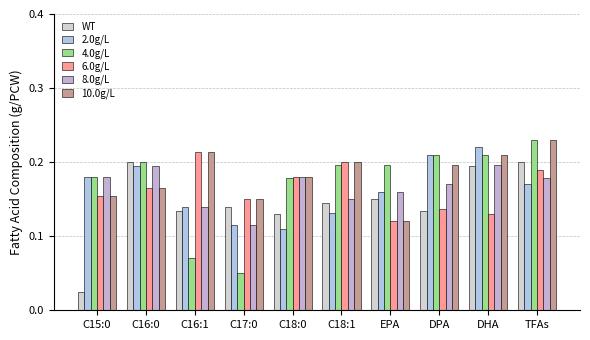

How many bars are there in each group?

6